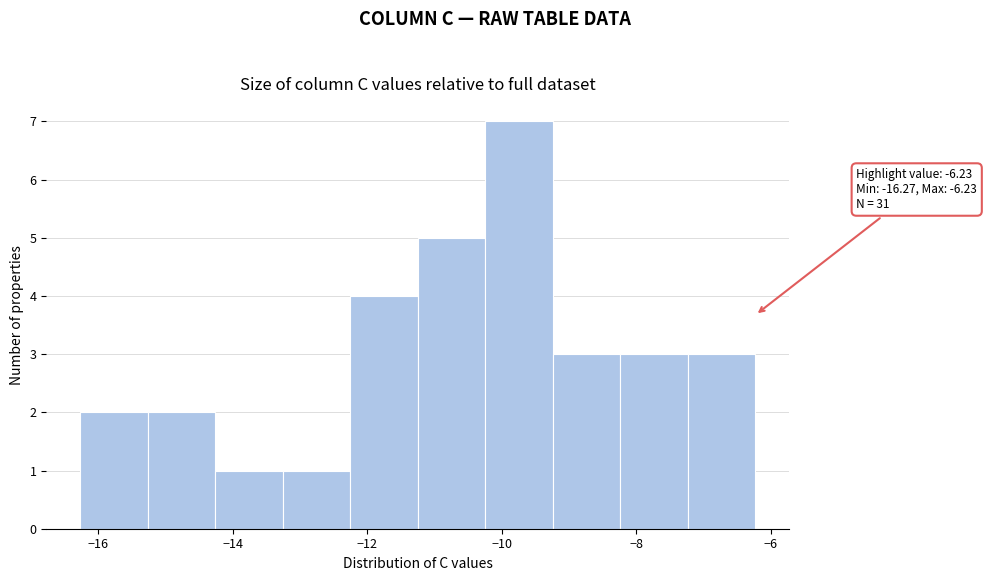

Which range on the x-axis has the tallest bar?

-10.2 to -9.2